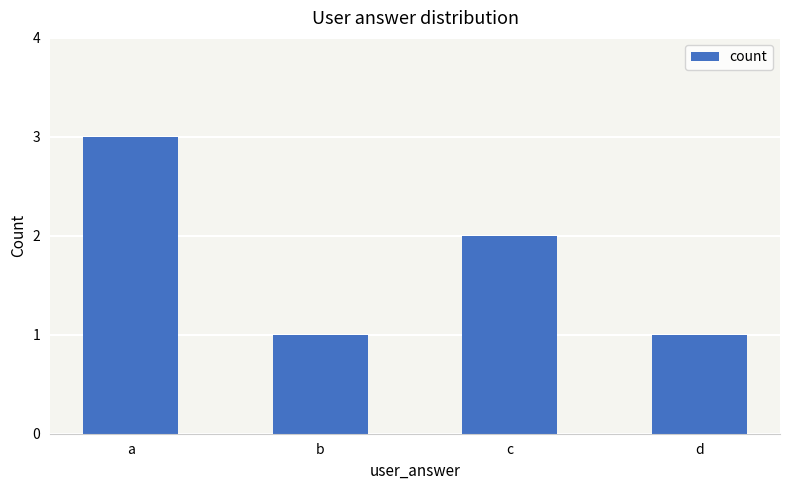

What is the maximum value shown in the chart?

3